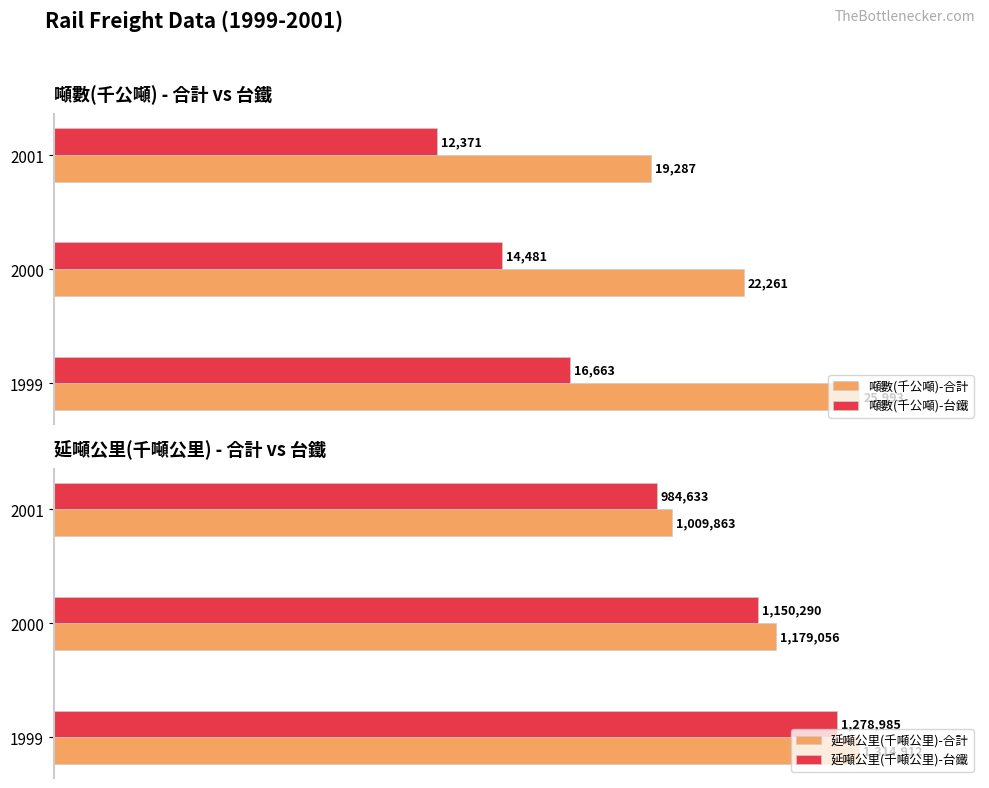

How many bars are there in total?

12